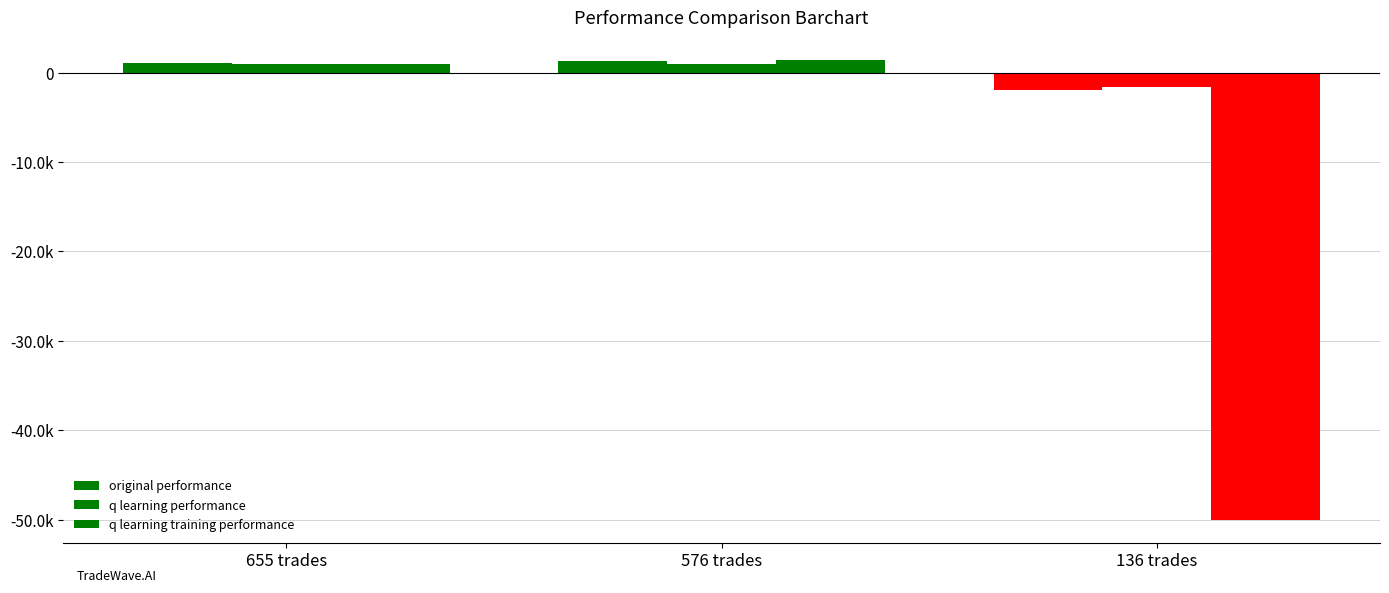

True or false: original performance has a value of 1131.3 at 655 trades.

True